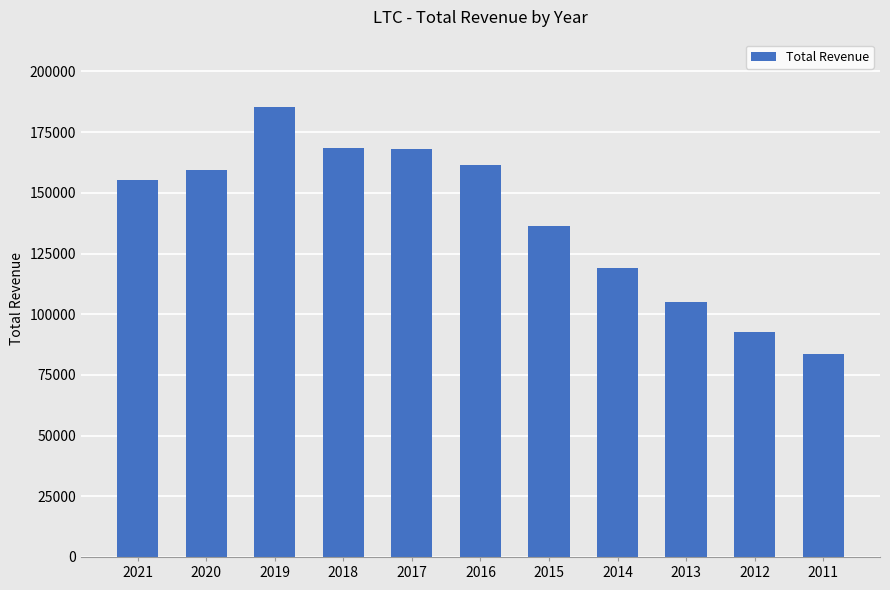

Read the value at 2012, to the nearest 100.

92500